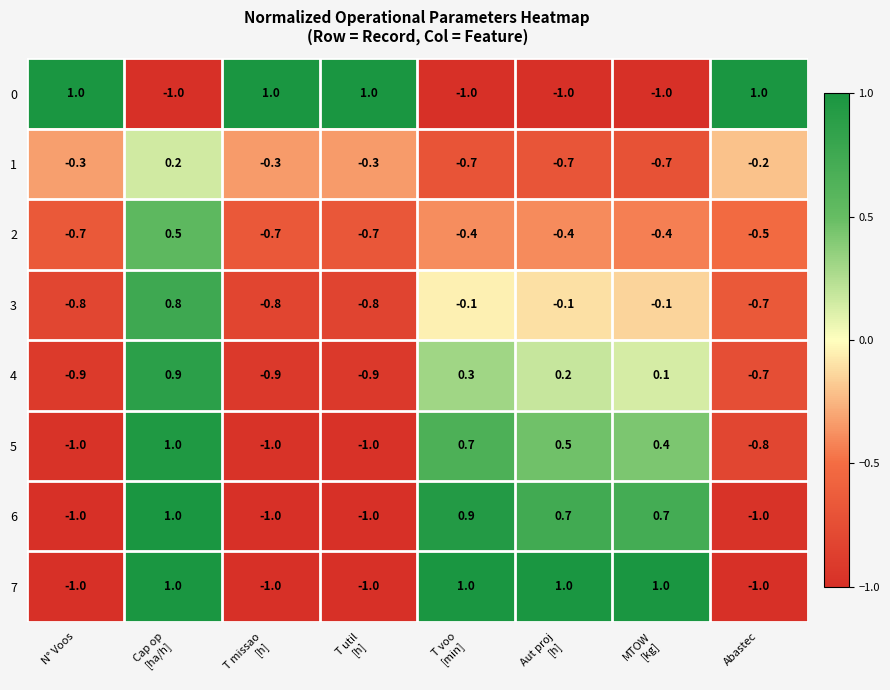

What is the maximum value shown in the chart?

1.0